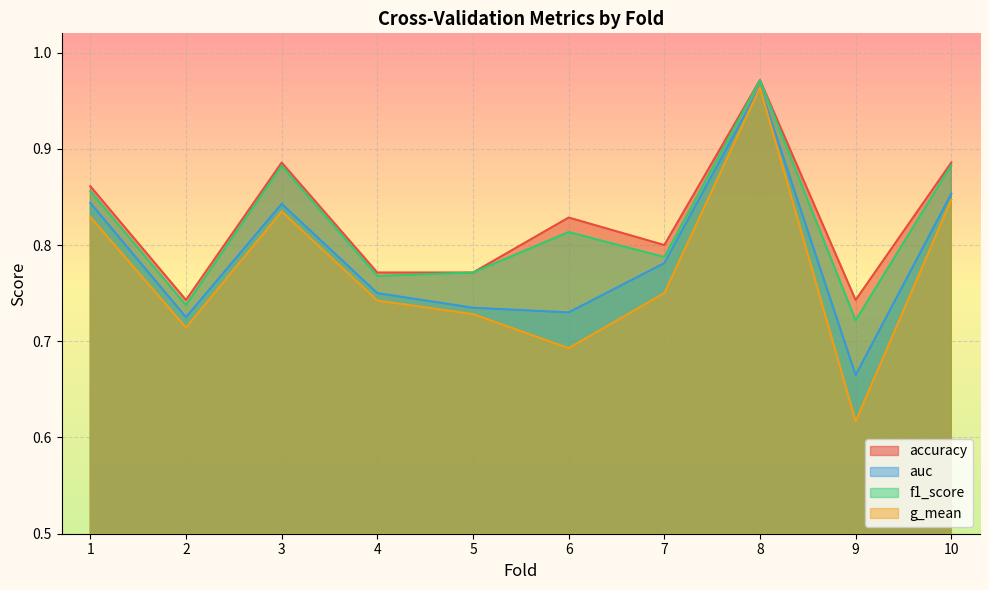

Reading left to right, list all the values displayed in this chart.

accuracy: 0.9	0.7	0.9	0.8	0.8	0.8	0.8	1.0	0.7	0.9
auc: 0.8	0.7	0.8	0.8	0.7	0.7	0.8	1.0	0.7	0.9
f1_score: 0.9	0.7	0.9	0.8	0.8	0.8	0.8	1.0	0.7	0.9
g_mean: 0.8	0.7	0.8	0.7	0.7	0.7	0.8	1.0	0.6	0.8